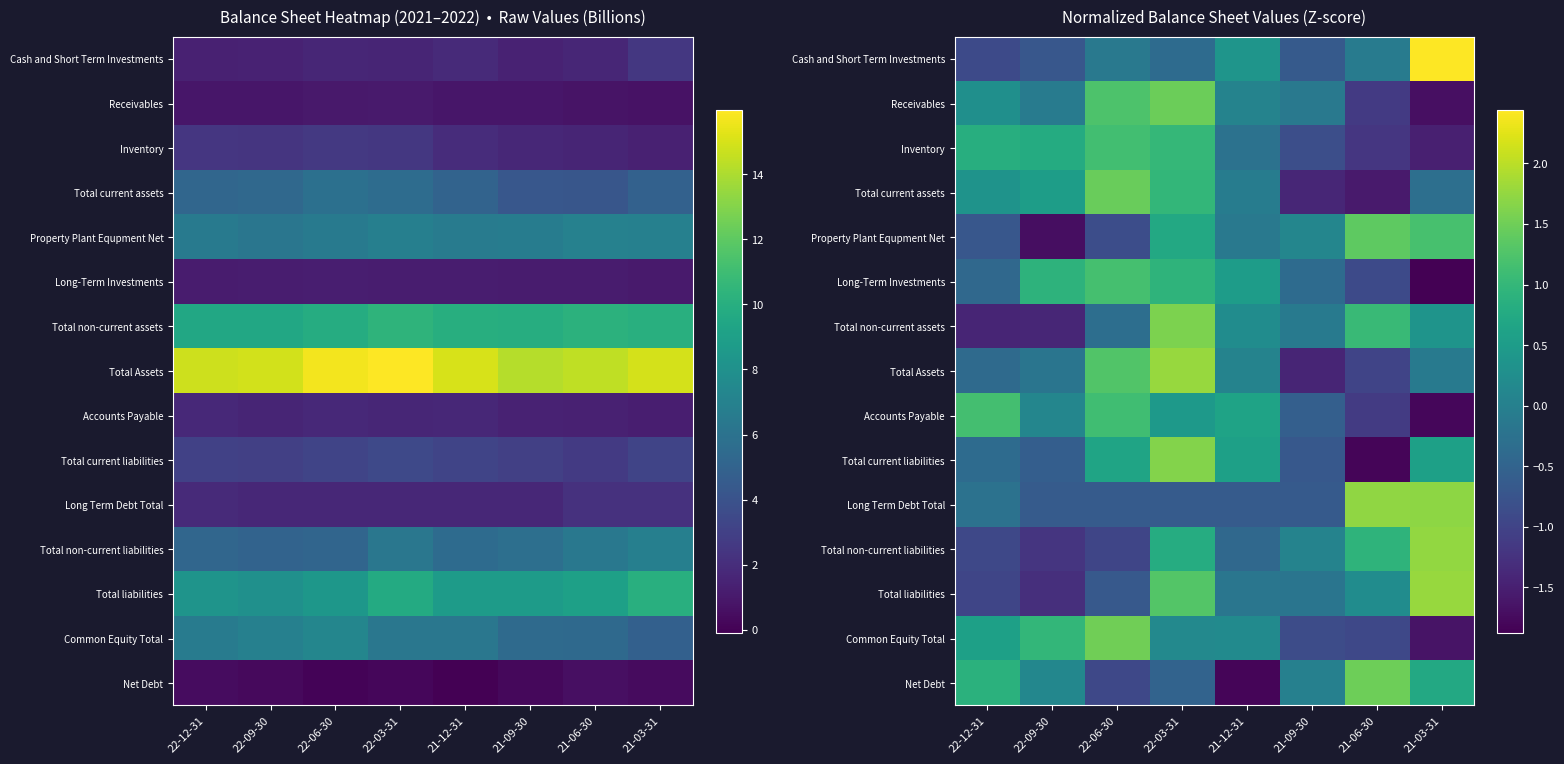

What is the difference between the Cash and Short Term Investments values at 21-06-30 and 22-09-30?

0.6